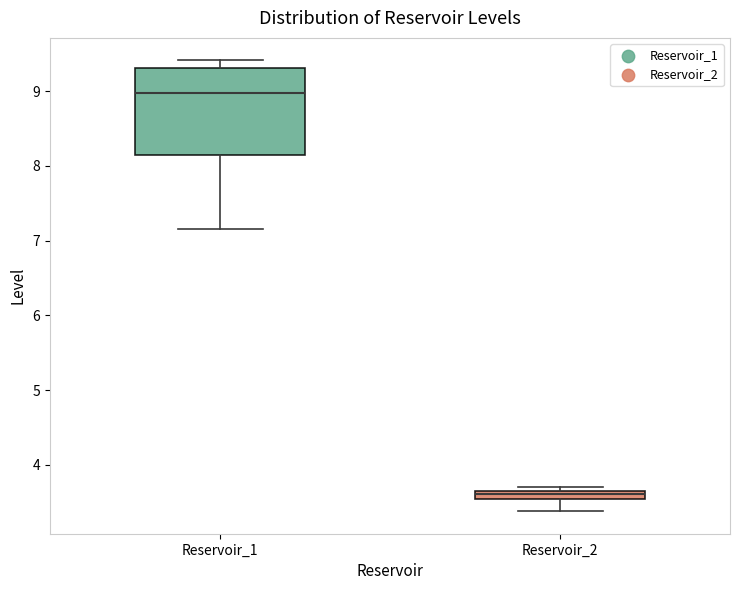

Where does the lower whisker of the box for Reservoir_1 end on the y-axis? The values are not printed on the chart, so give them approximately, as read against the axis.

7.2